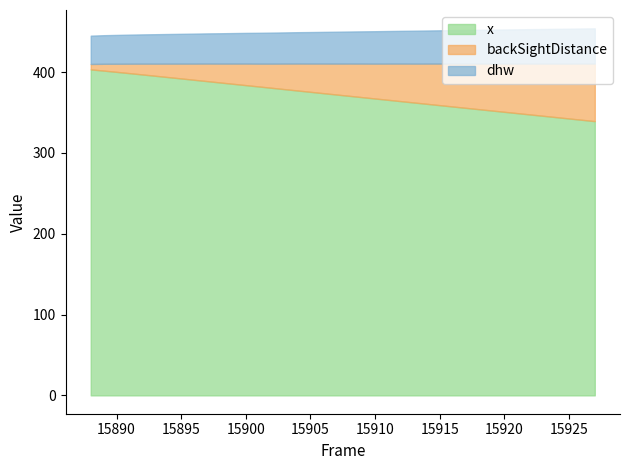

How many lines are shown in the chart?

3